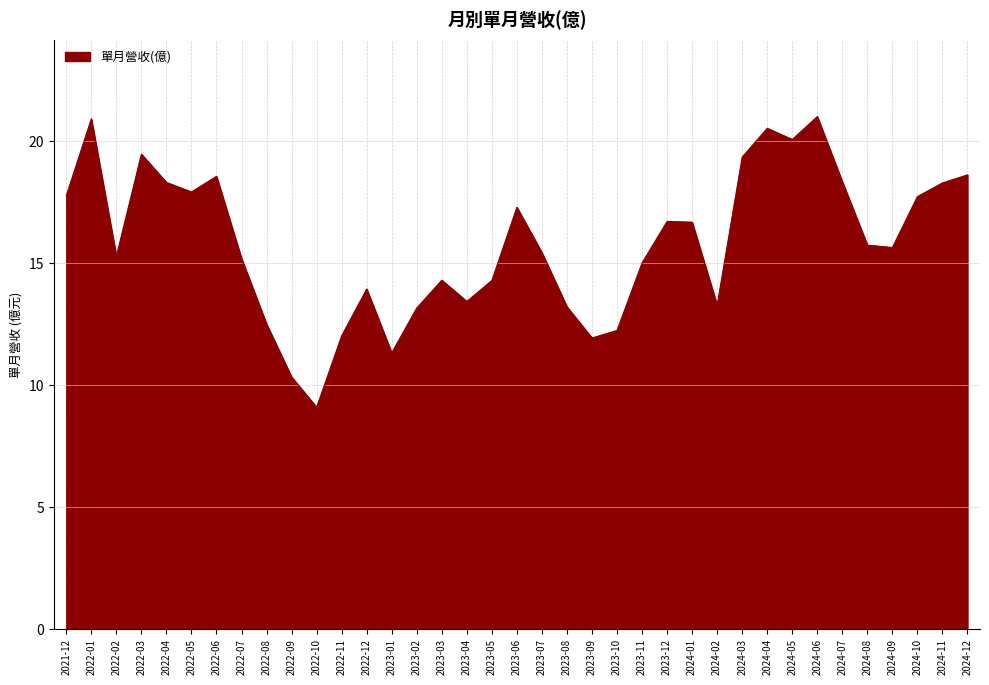

At which category does the data reach its first local valley?

2022-02